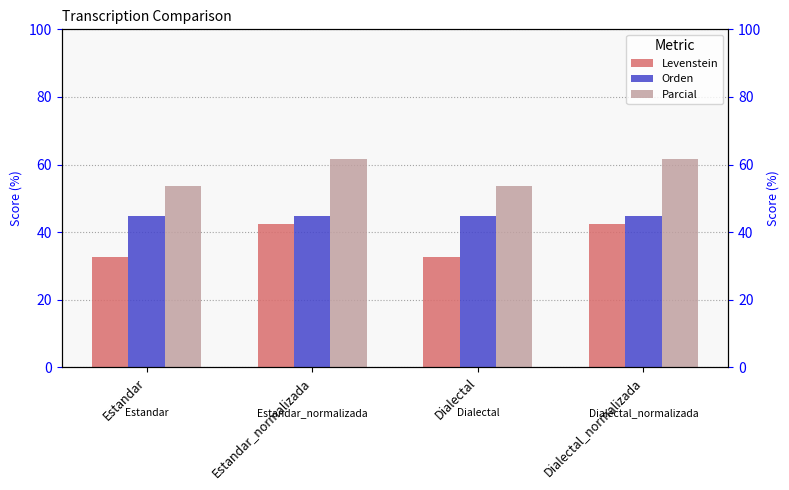

What is the minimum value shown in the chart?

32.5